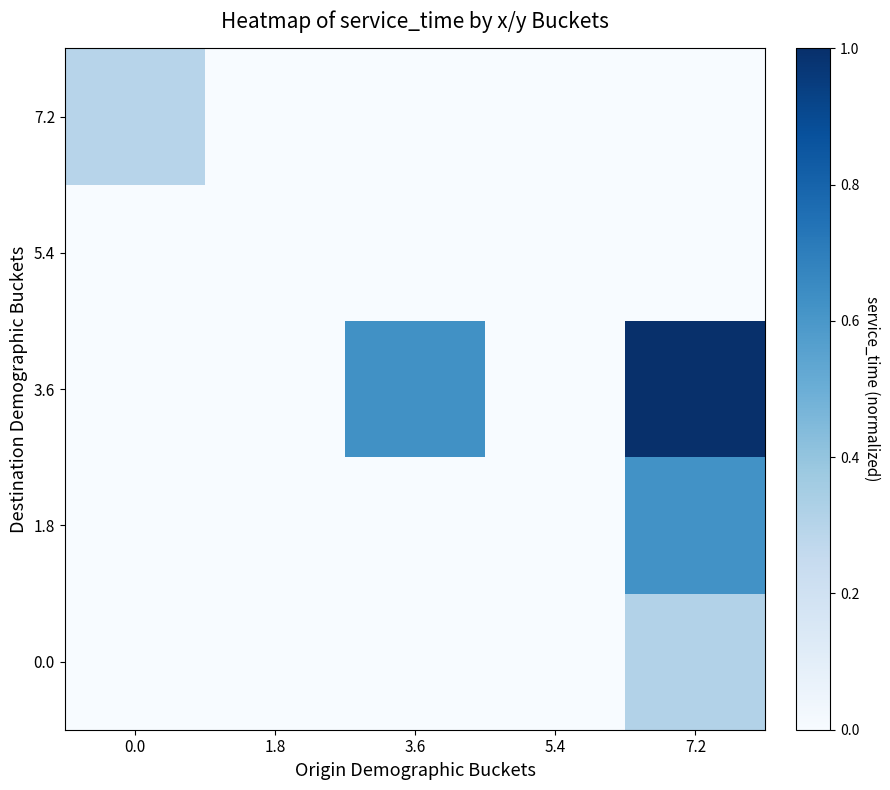

At which category is the sum across all series the highest?

7.2